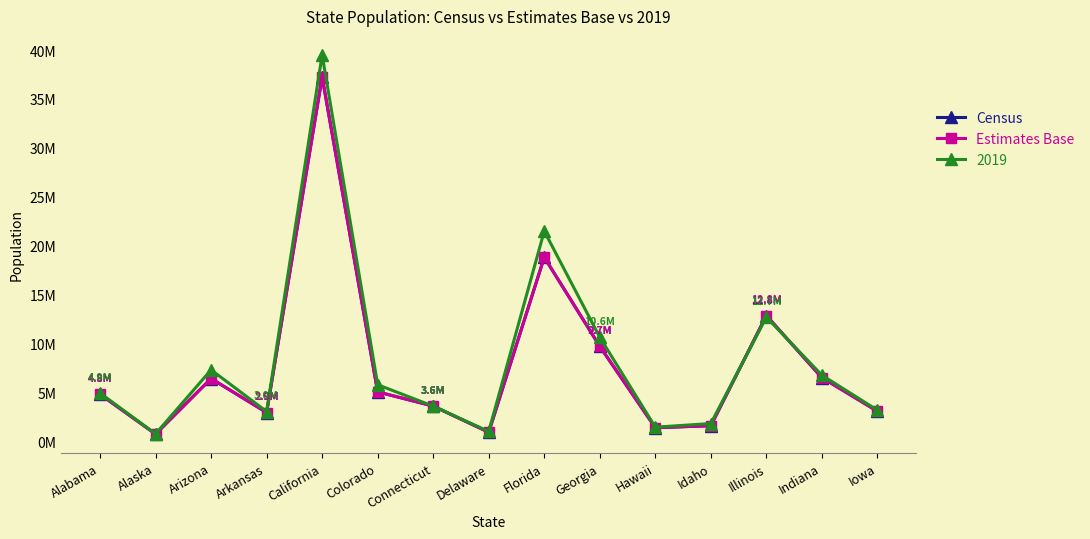

True or false: Estimates Base has a value of 3574147 at Connecticut.

True